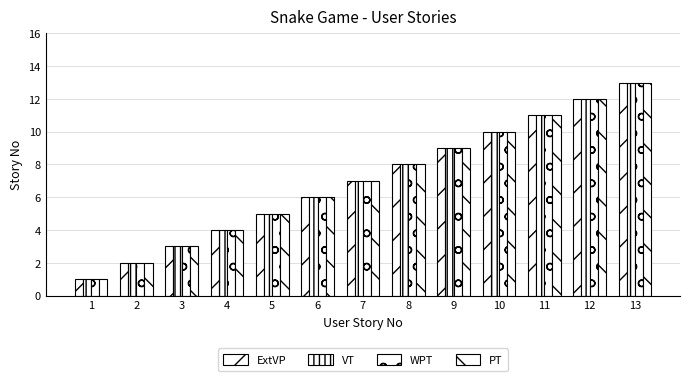

Rank the series by their maximum value, from lowest to highest.

ExtVP, VT, WPT, PT